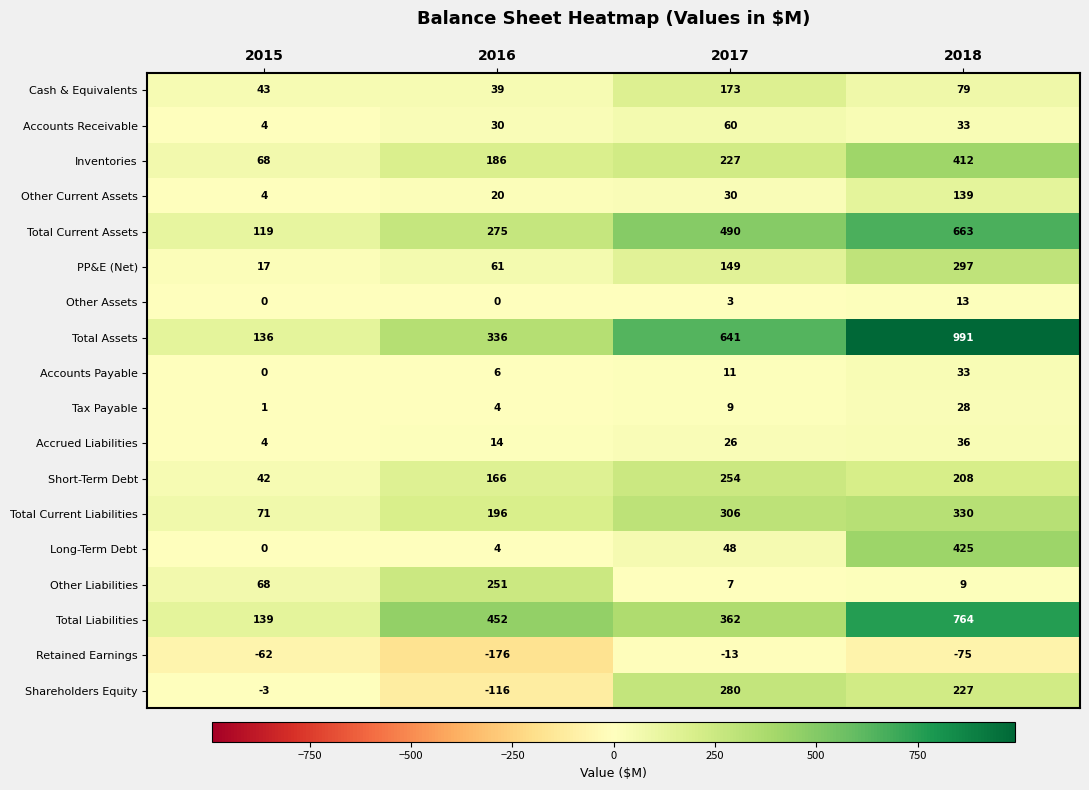

Which series has the largest range (max minus min)?

Total Assets